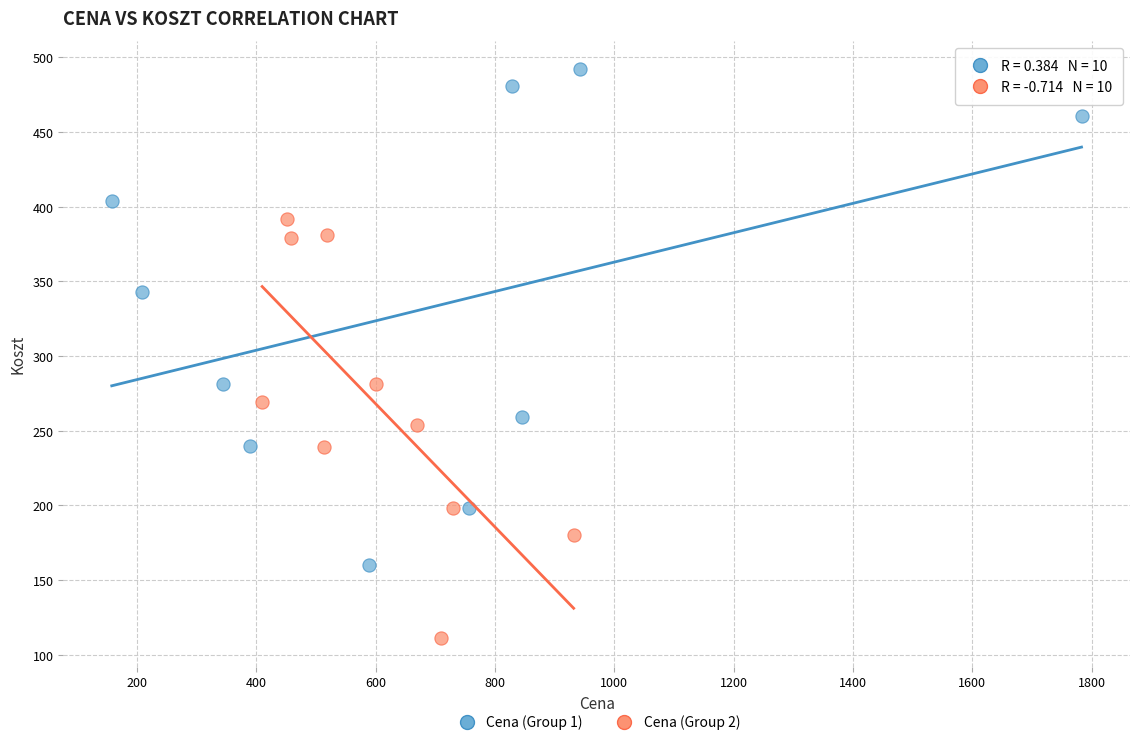

Which series reaches the minimum Y coordinate?

Cena (Group 2)